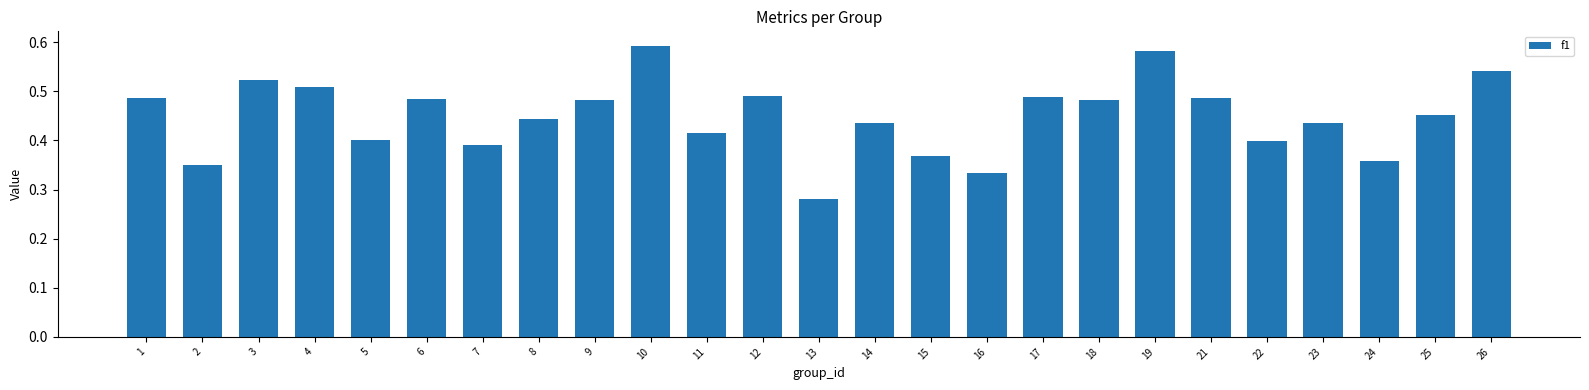

What is the difference between the values at 24 and 10?

0.2